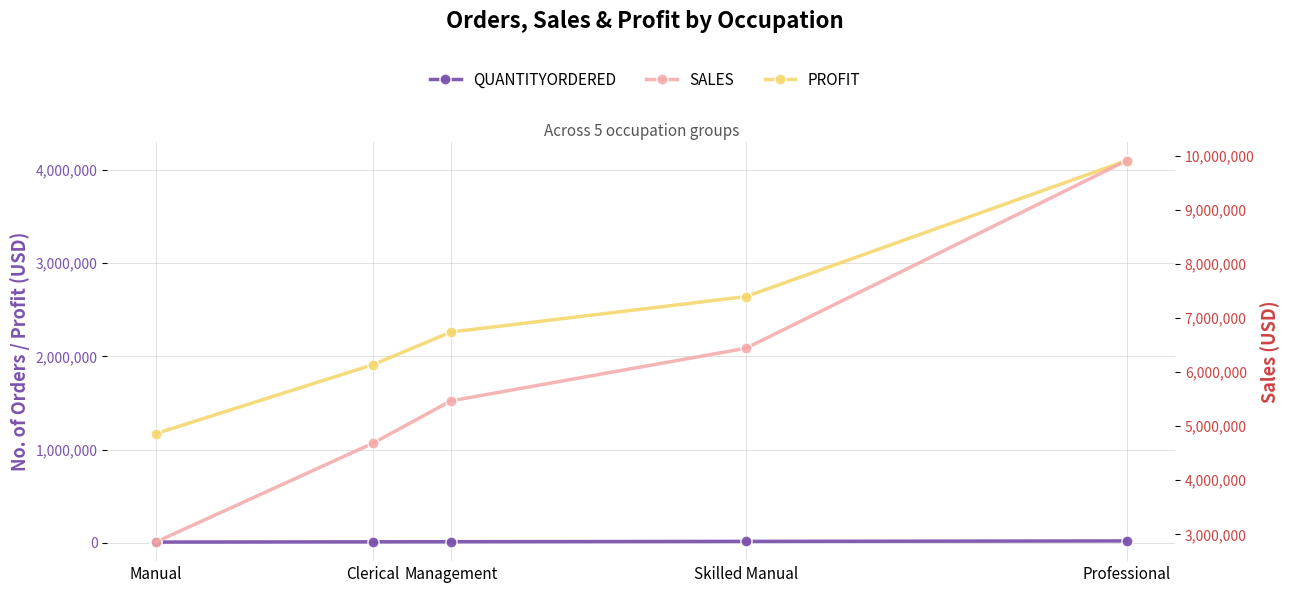

What is the sum of the SALES values at Professional and Skilled Manual?

16348058.1